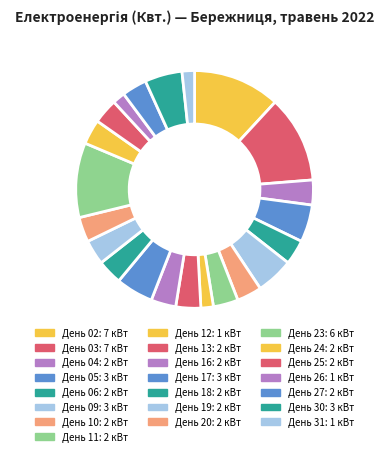

How many slices are in this pie chart?

22